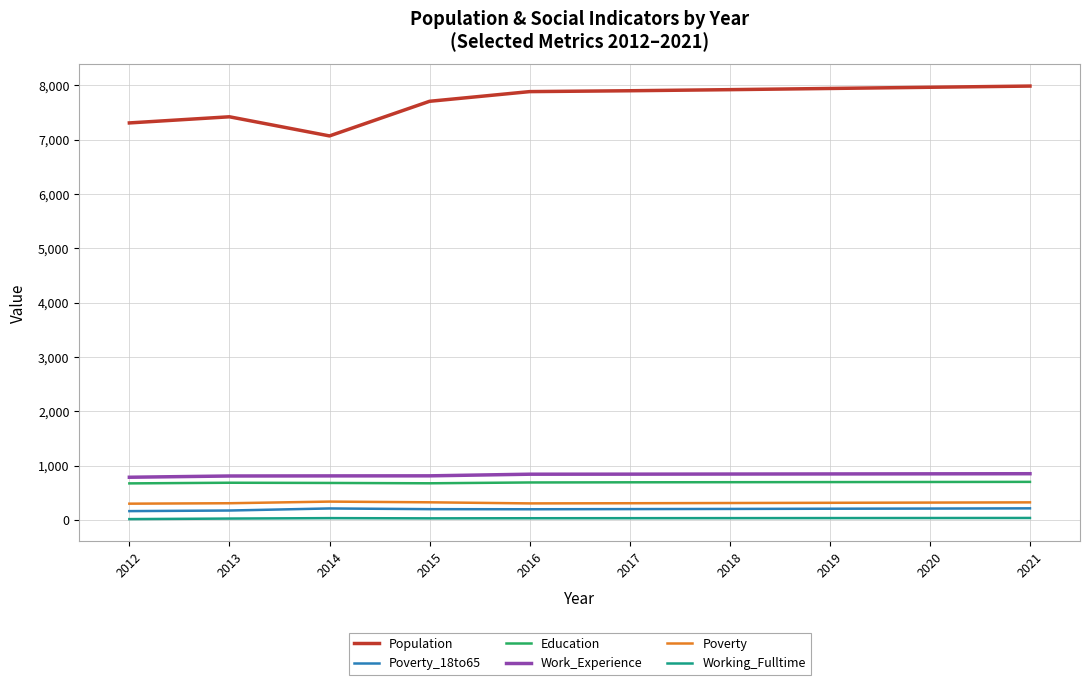

True or false: Education and Work_Experience cross at least once.

False